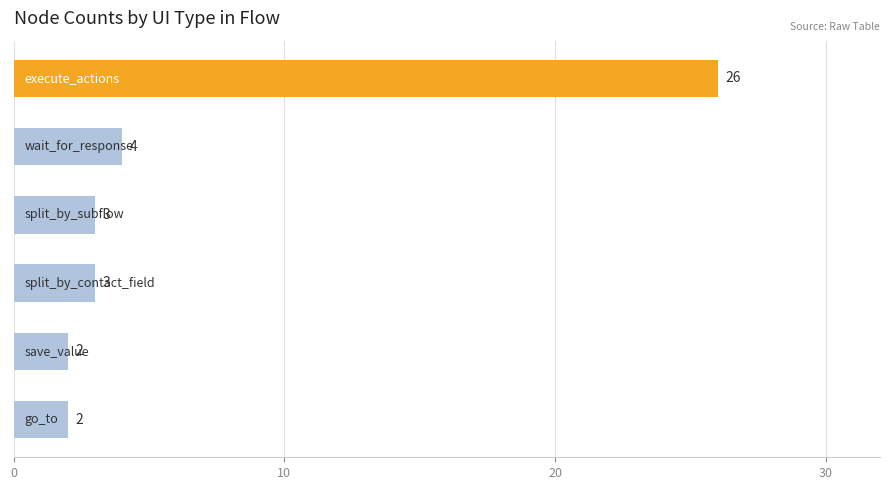

What is the value of the 3rd bar from the top?

3